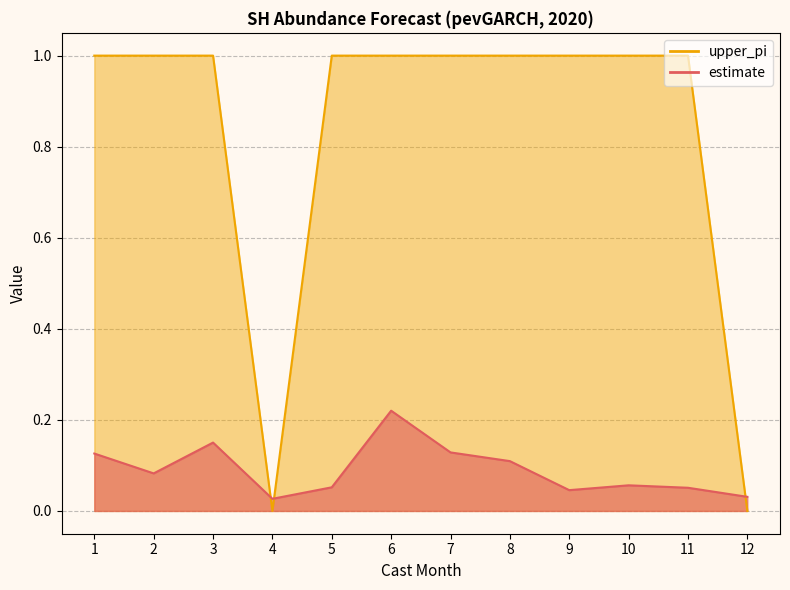

What are all the series names shown in the legend?

estimate, upper_pi